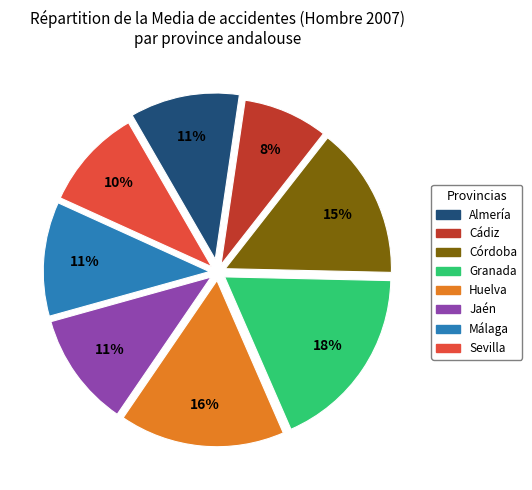

What is the smallest slice in the pie chart?

Cádiz